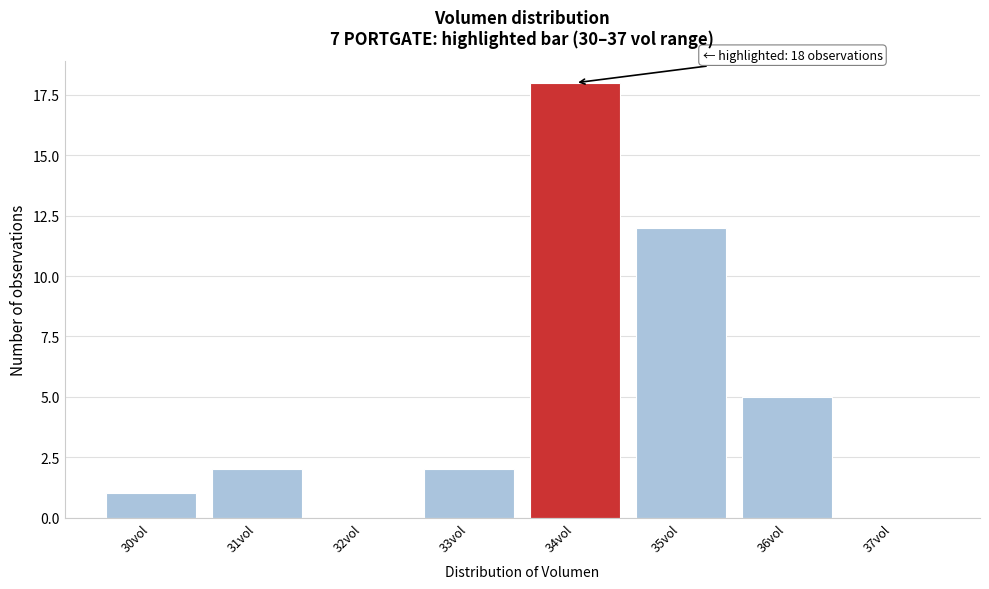

Reading left to right, what are all the values shown in this chart?

30vol=1	31vol=2	32vol=0	33vol=2	34vol=18	35vol=12	36vol=5	37vol=0